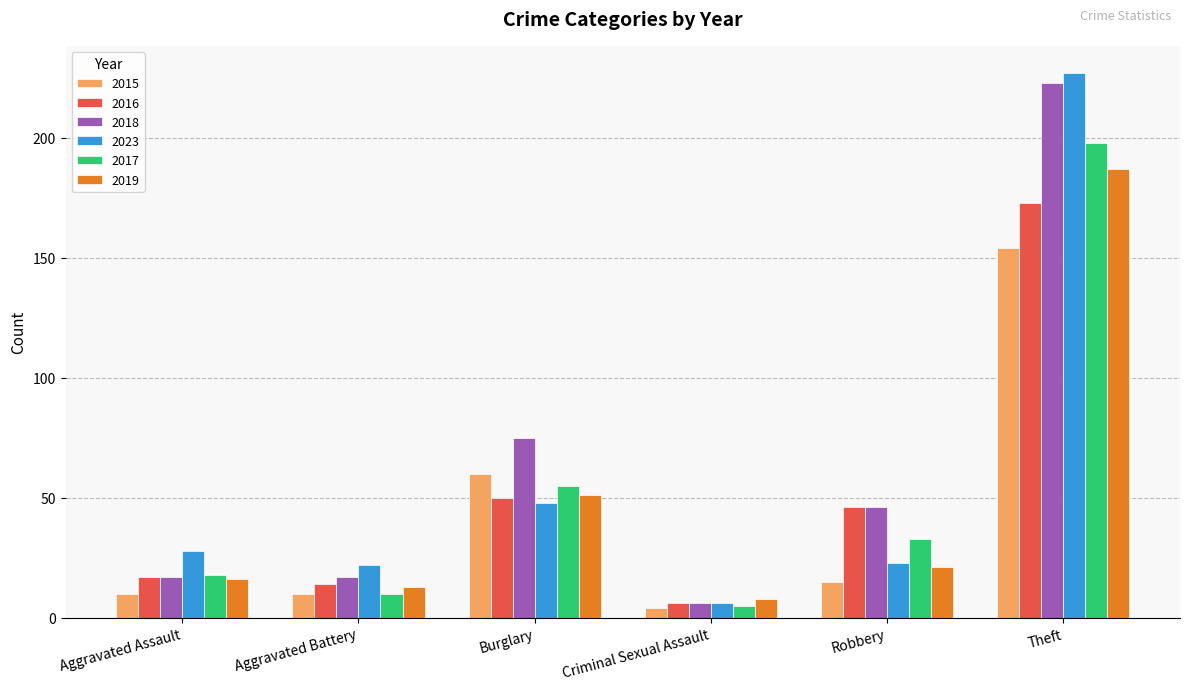

What is the difference between the second highest and second lowest values in the 2016 series?

36